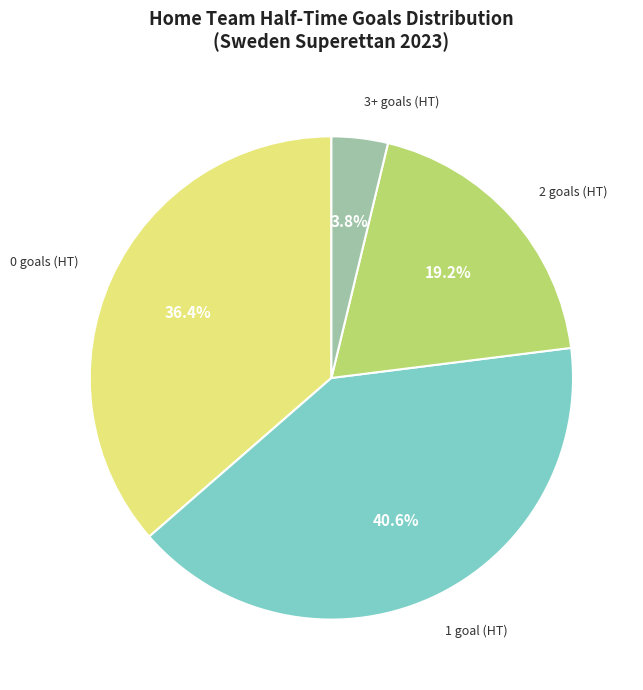

How many slices are in this pie chart?

4